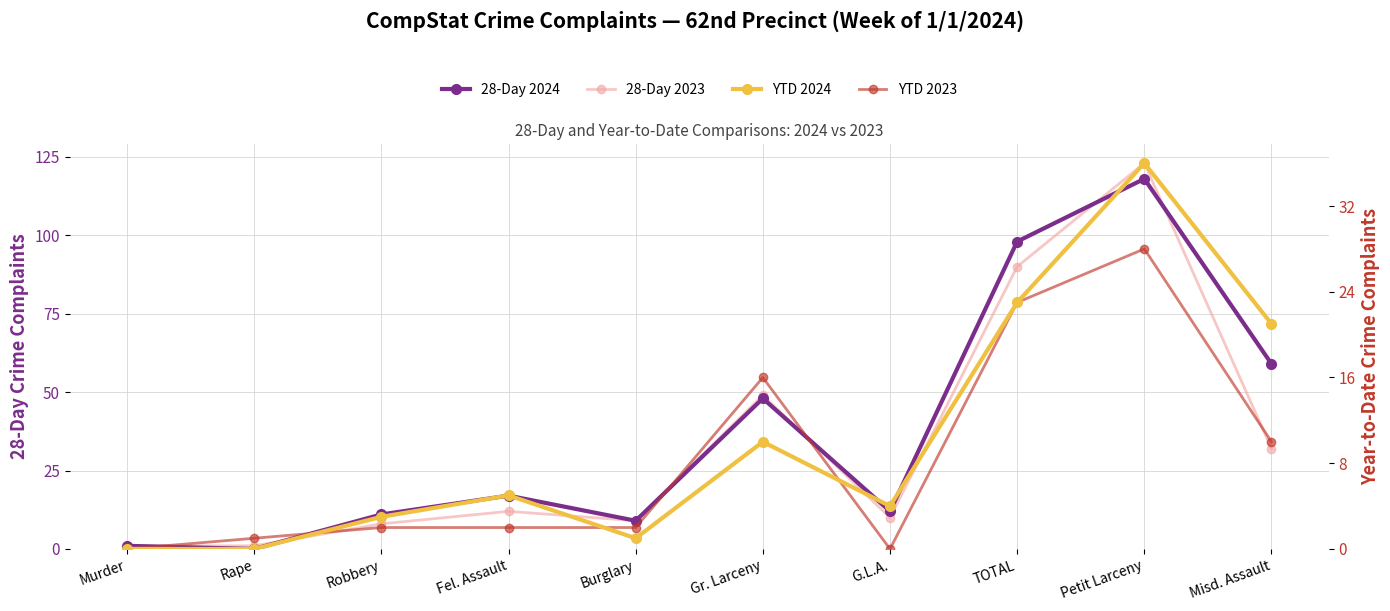

How many lines are shown in the chart?

4